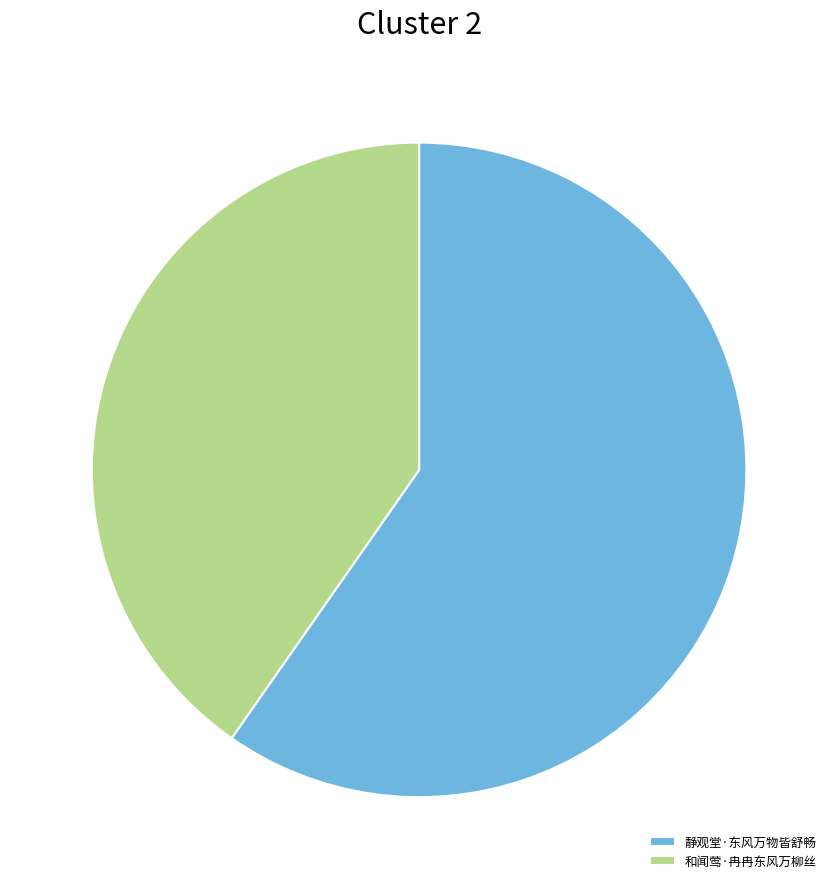

Is the sum of 和闻莺·冉冉东风万柳丝 and 静观堂·东风万物皆舒畅 greater than half?

Yes